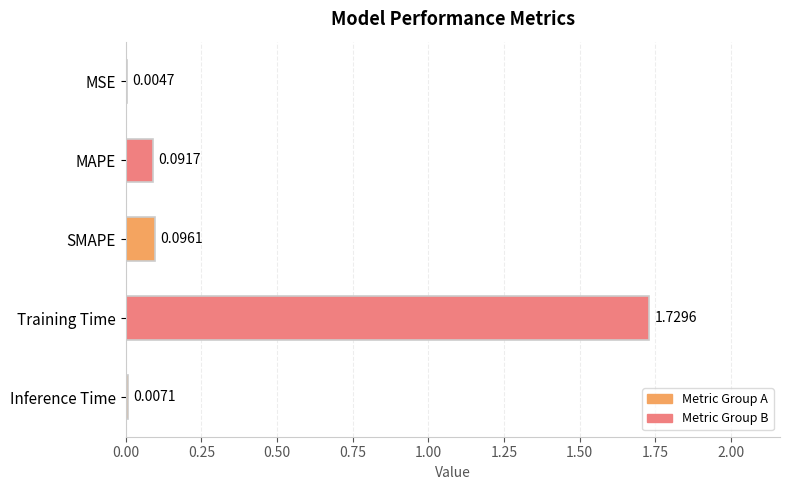

Where is the data nearest to the value 0?

MSE